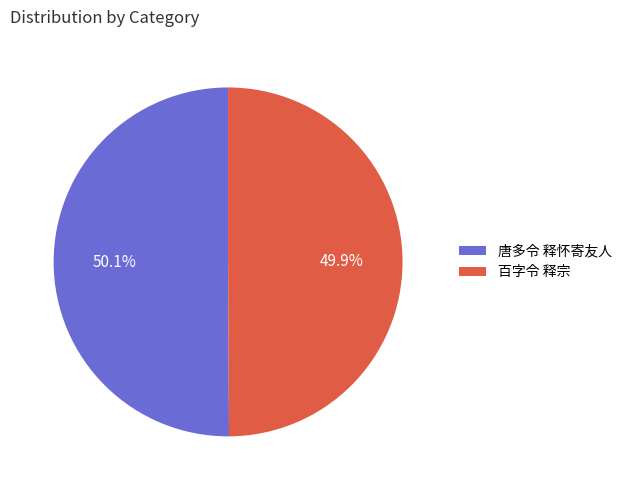

What is the ratio of the value at 百字令 释宗 to the value at 唐多令 释怀寄友人?

1.0